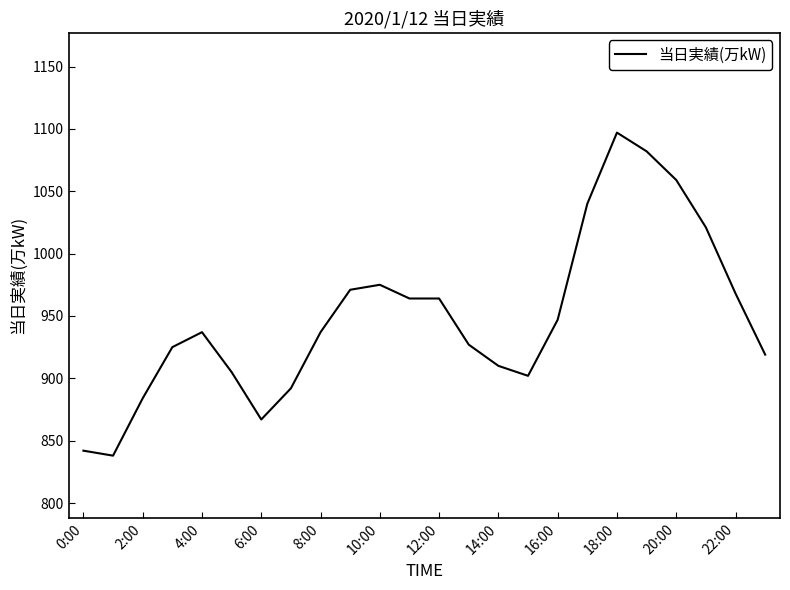

What is the minimum value shown in the chart?

838